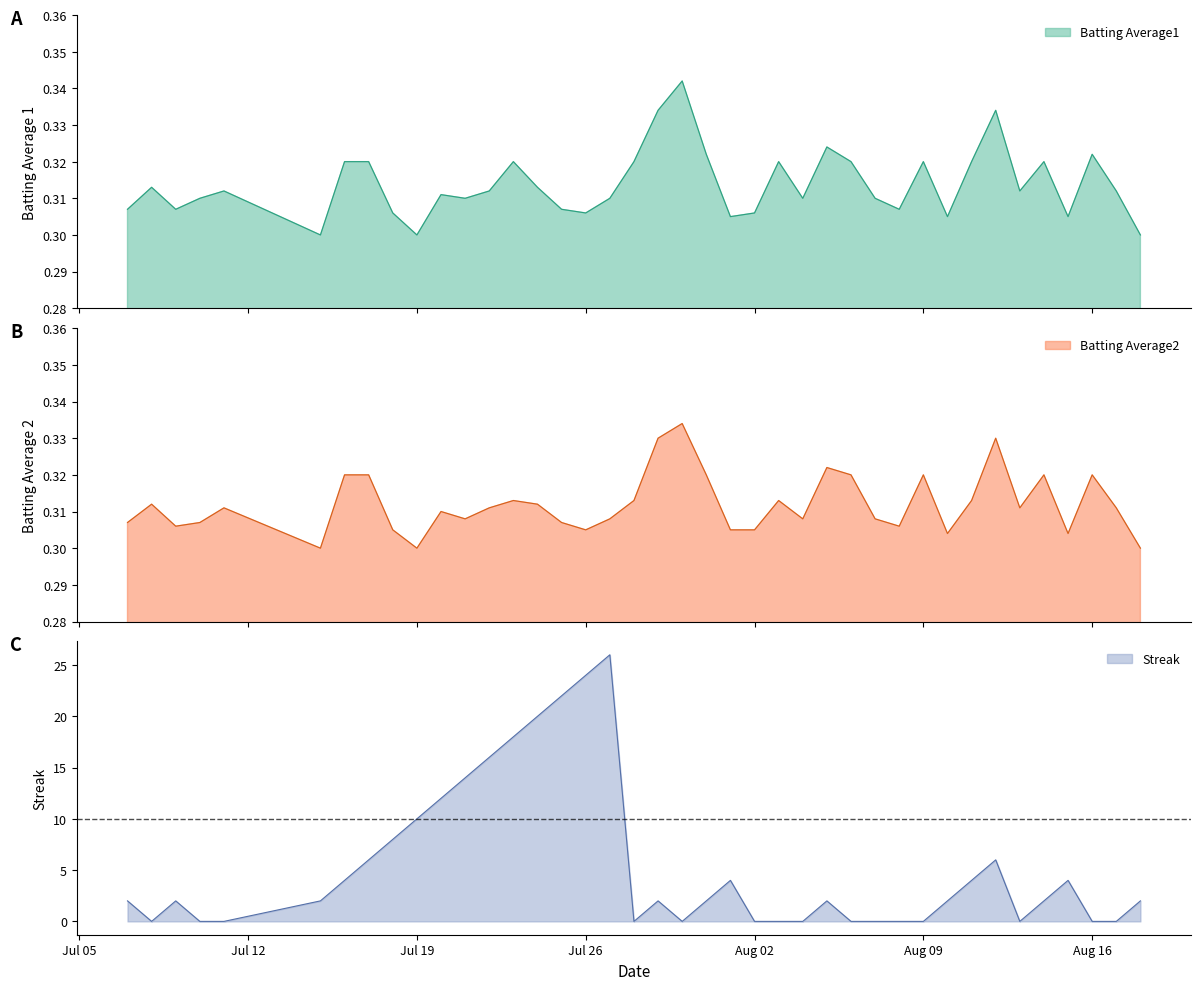

The Streak series shows 12.0 at 2010-07-20. True or false?

True